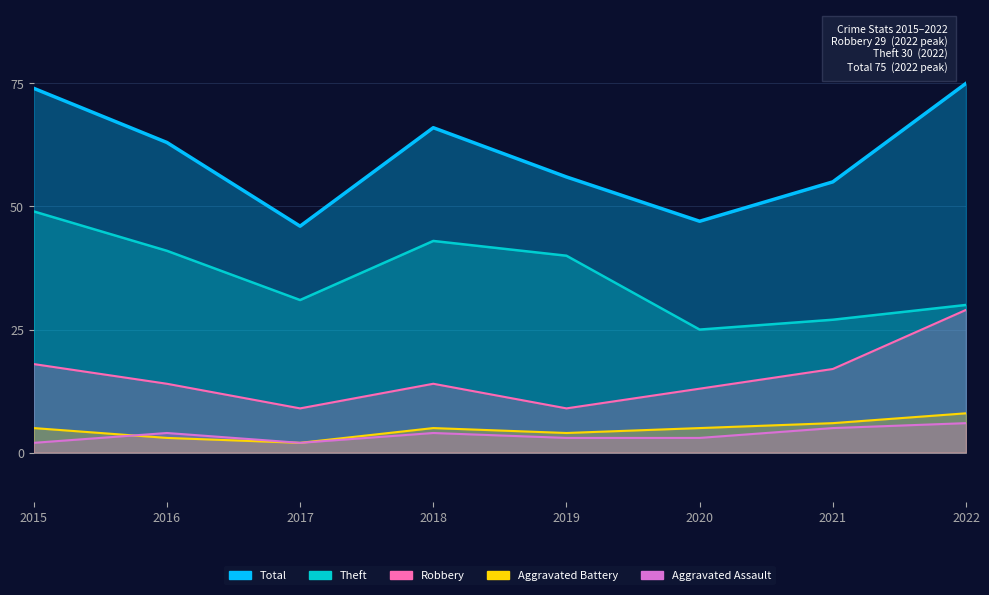

Which category has the highest value in the Robbery series?

2022